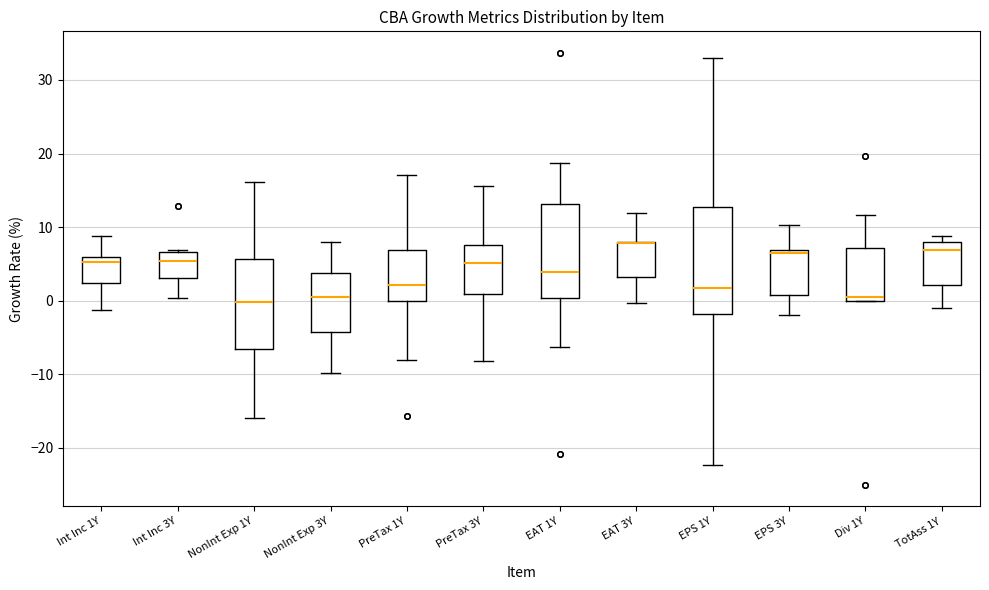

Where does the upper whisker of the box for EPS 1Y end on the y-axis? The values are not printed on the chart, so give them approximately, as read against the axis.

33